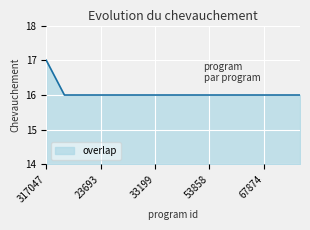

What is the smallest value displayed?

16